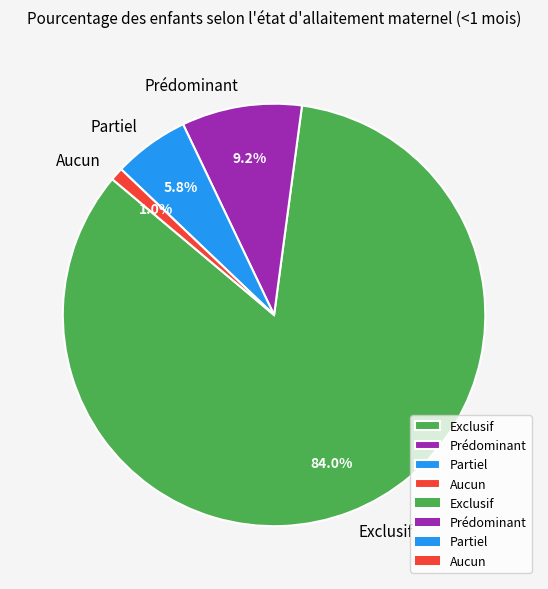

Does any single category account for the majority?

Yes